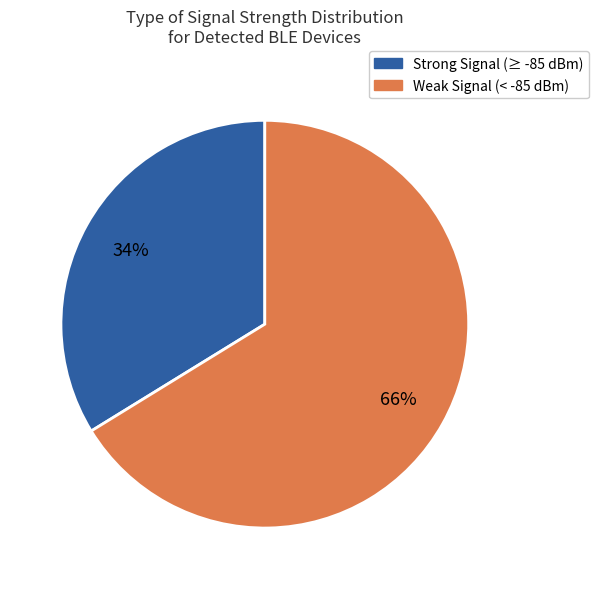

To the nearest percent, what is the difference between the largest and smallest slice percentages?

32%